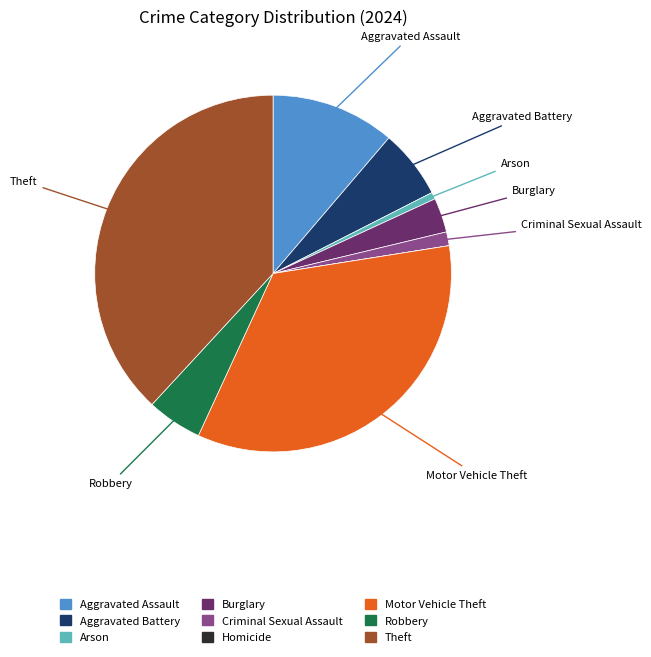

What is the largest slice in the pie chart?

Theft